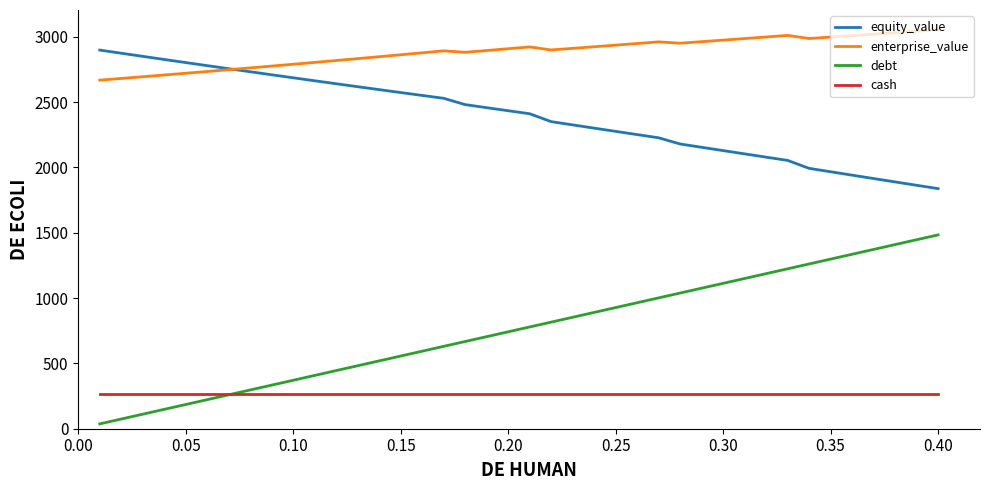

Which series has the widest spread of values?

debt